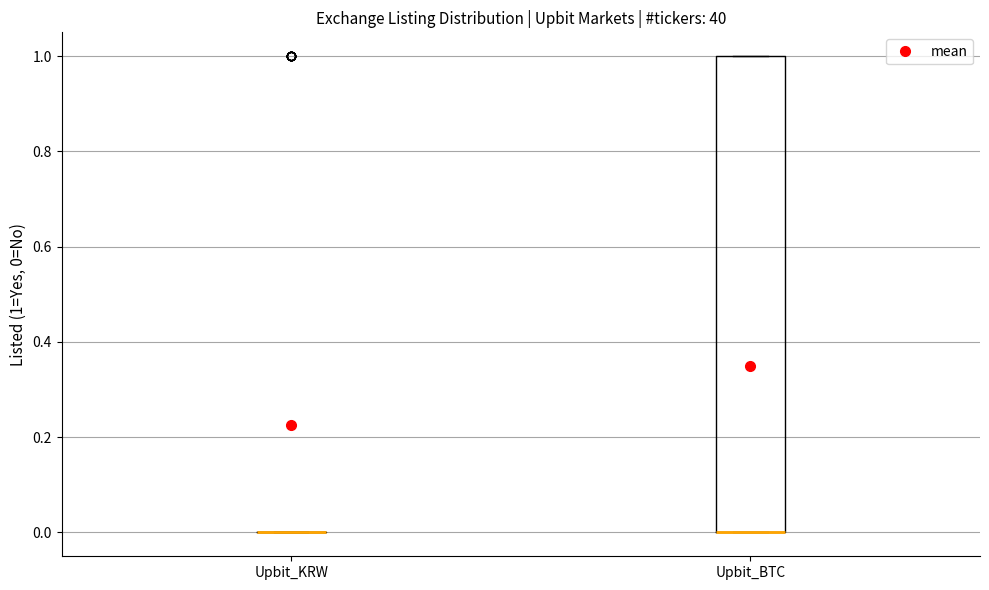

Which box is the tallest, from its lower edge to its upper edge?

Upbit_BTC